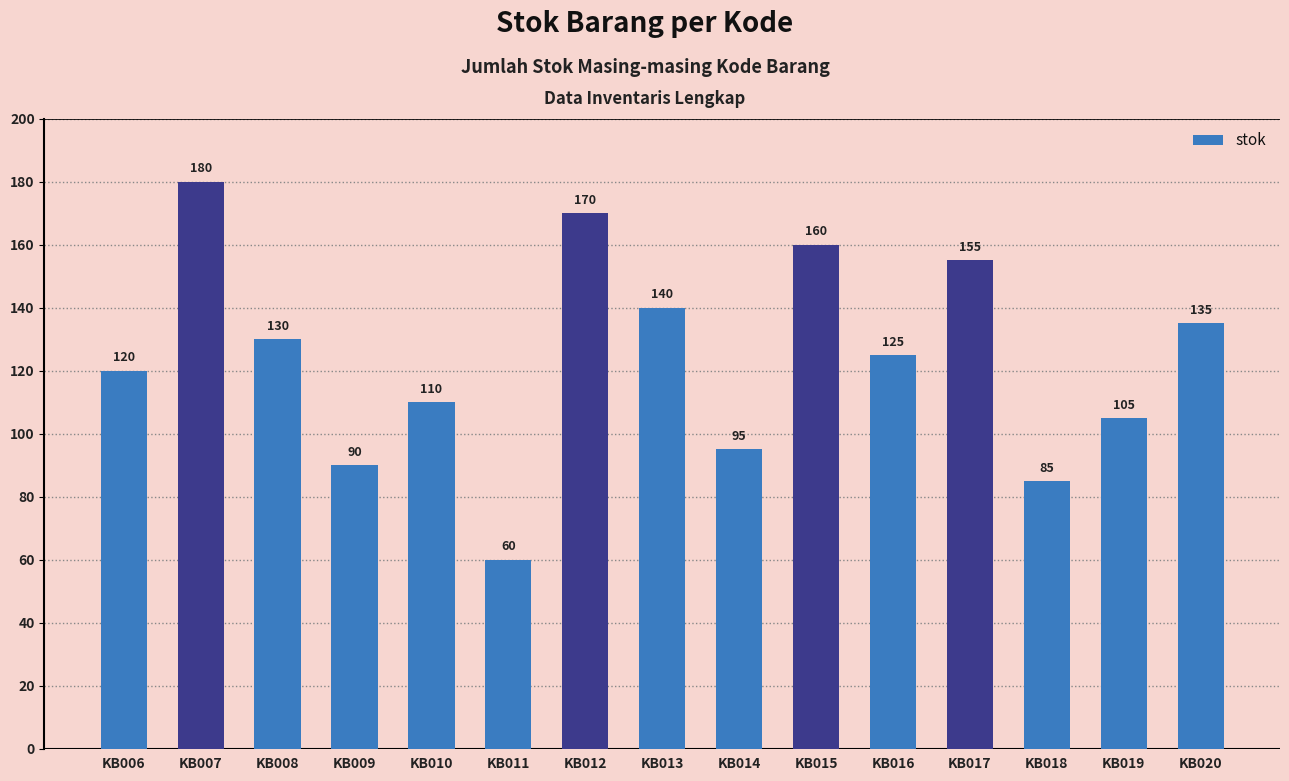

Is it true that the value at KB014 is 95?

True